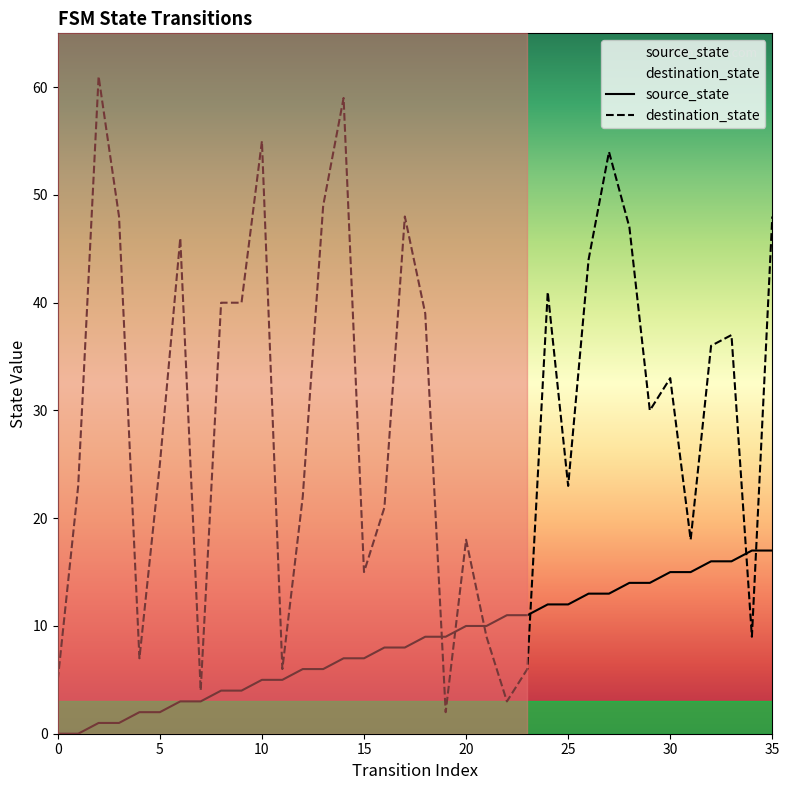

Is the value of source_state at 25 greater than the value of destination_state at 28?

No